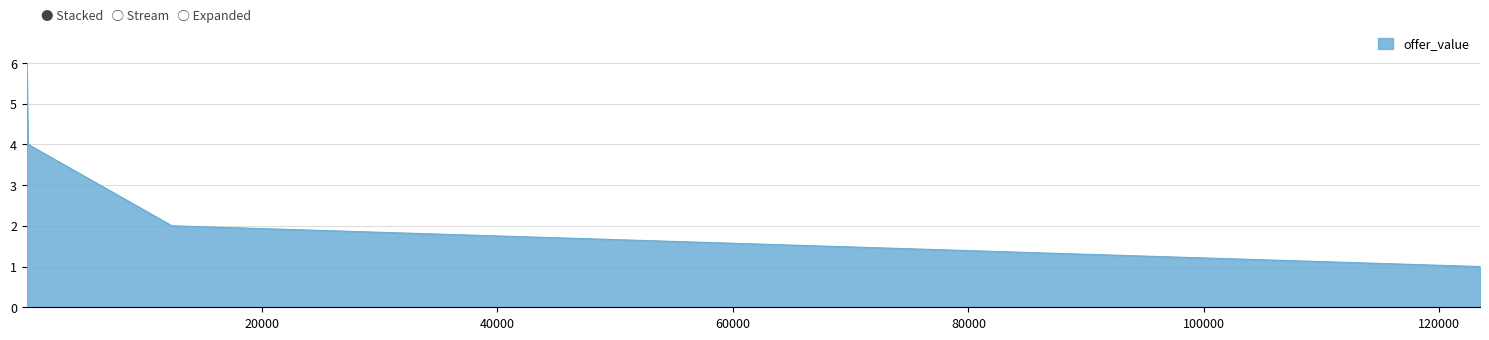

True or false: there are more than 2 points higher than both neighbors.

False